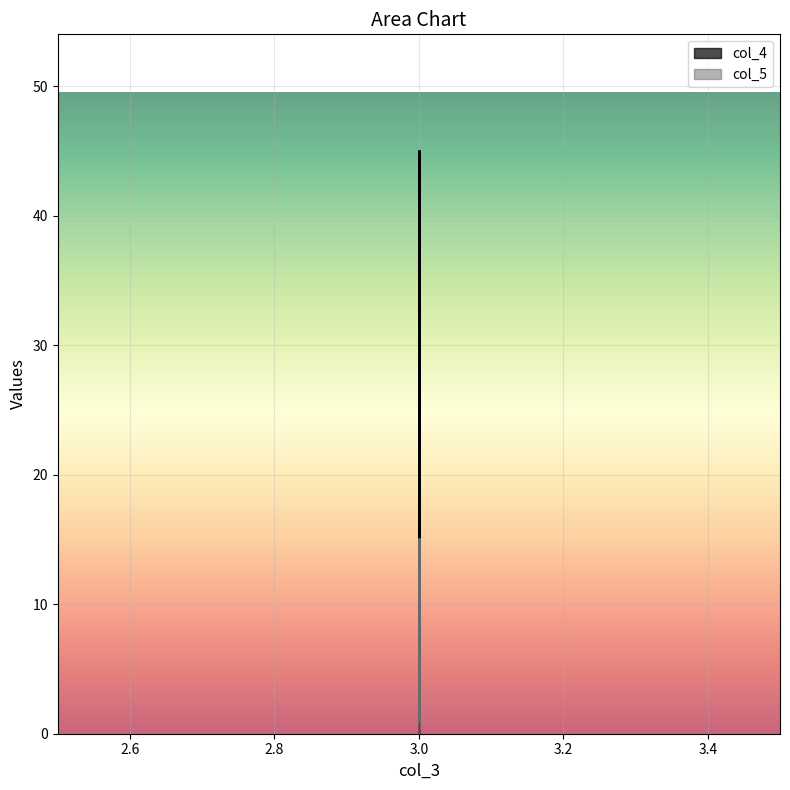

Rank the categories by col_5 value from lowest to highest.

3, 3, 3